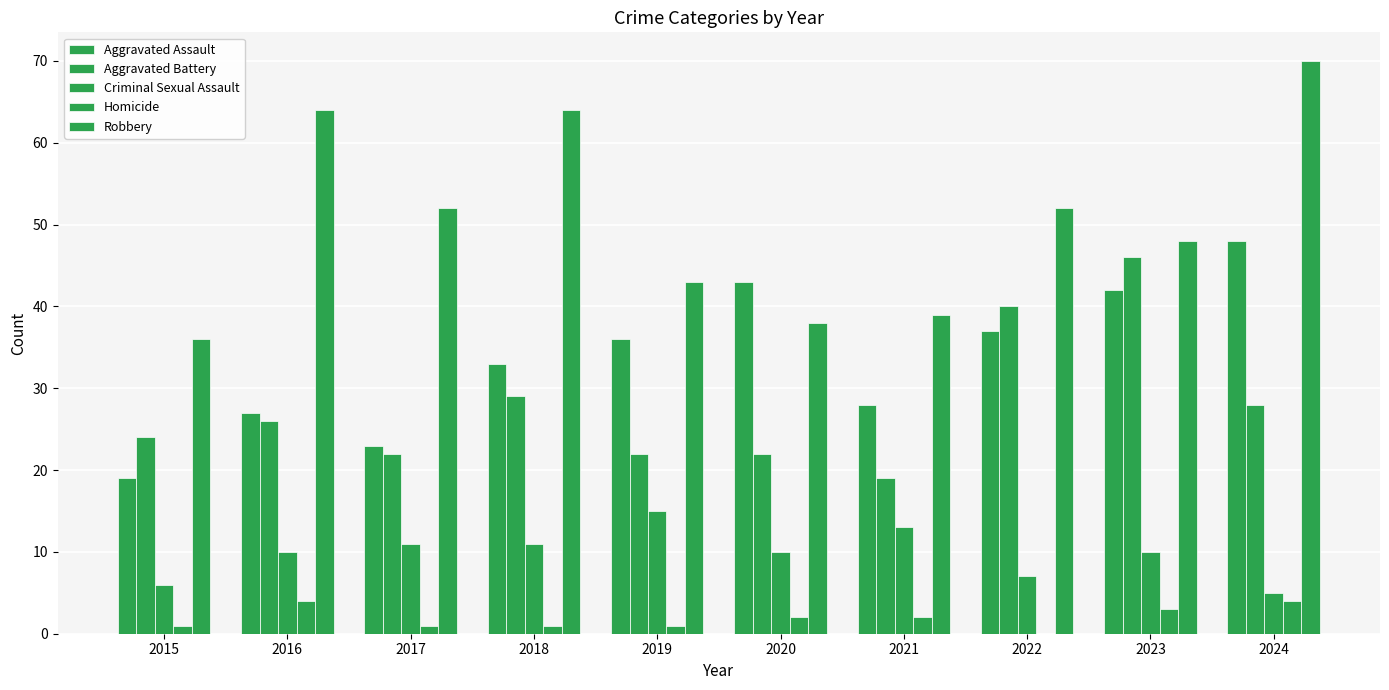

How many data points does each series have?

10